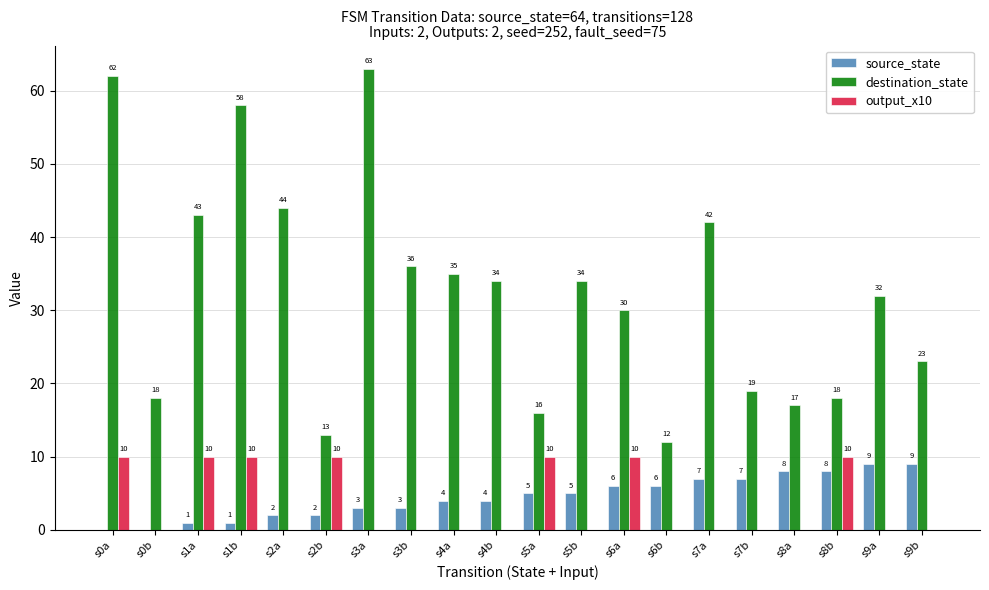

Which series changed the most between s2a and s8b?

destination_state